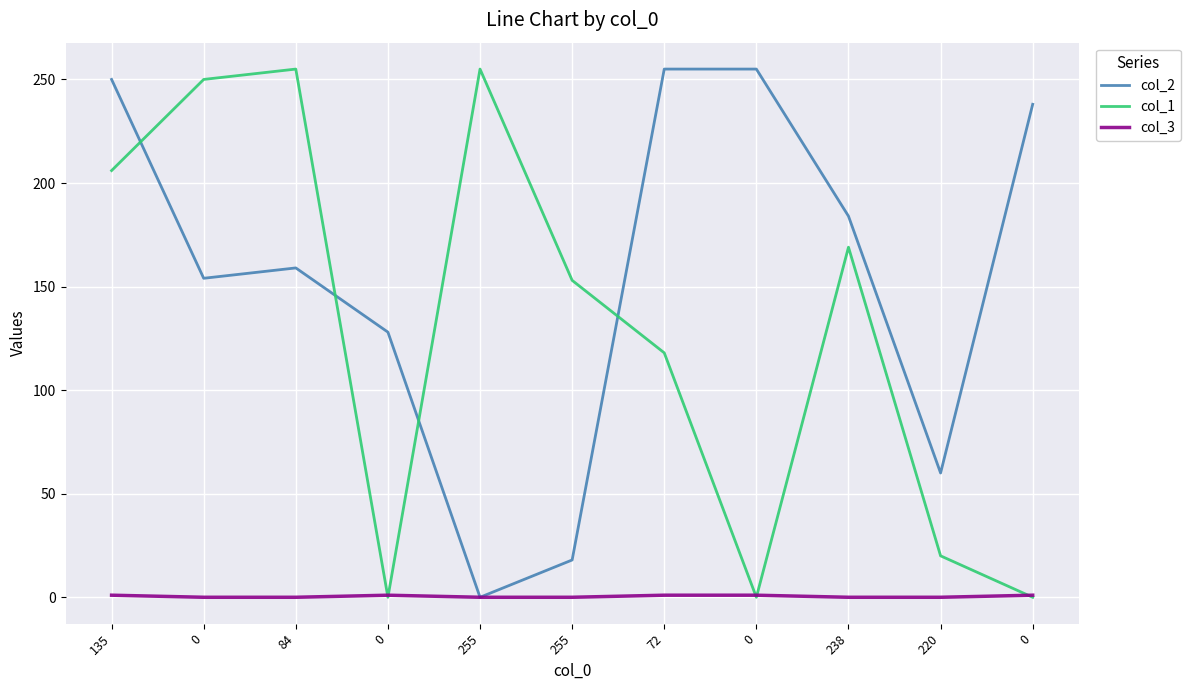

Where is col_1 nearest to the value 127?

72